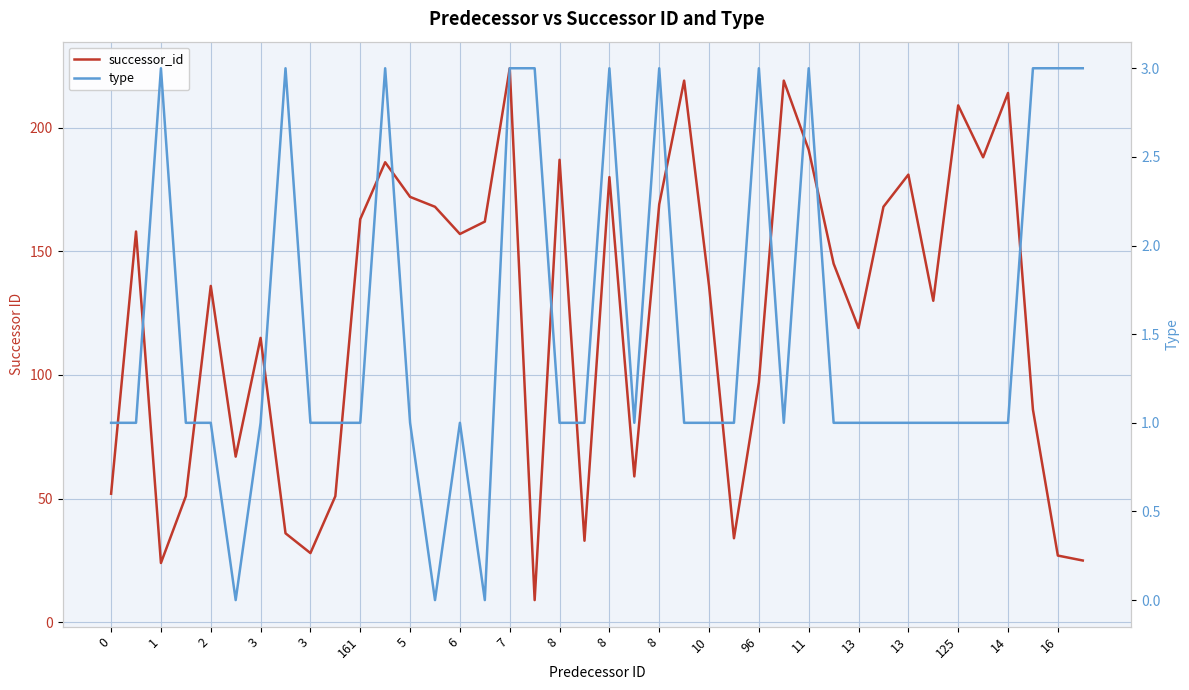

What is the value of the successor_id point at the 33rd from the left?

181